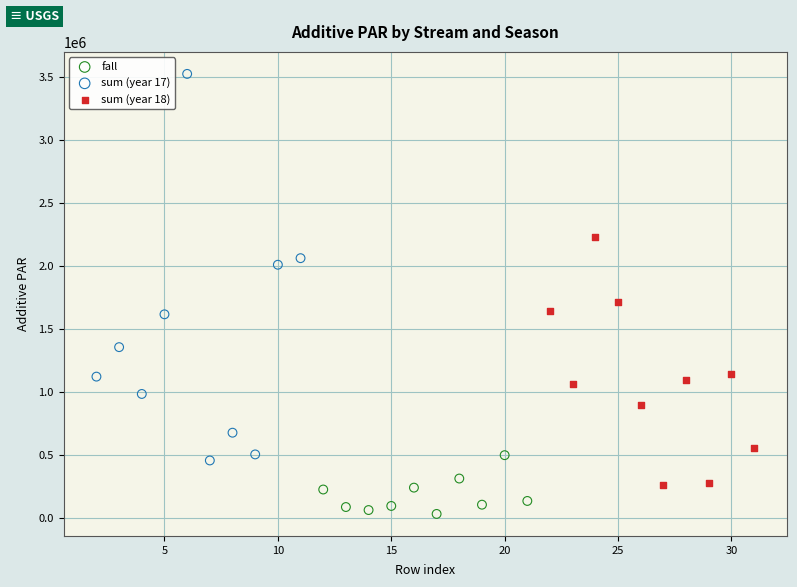

Which series reaches the maximum Y coordinate?

sum (year 17)